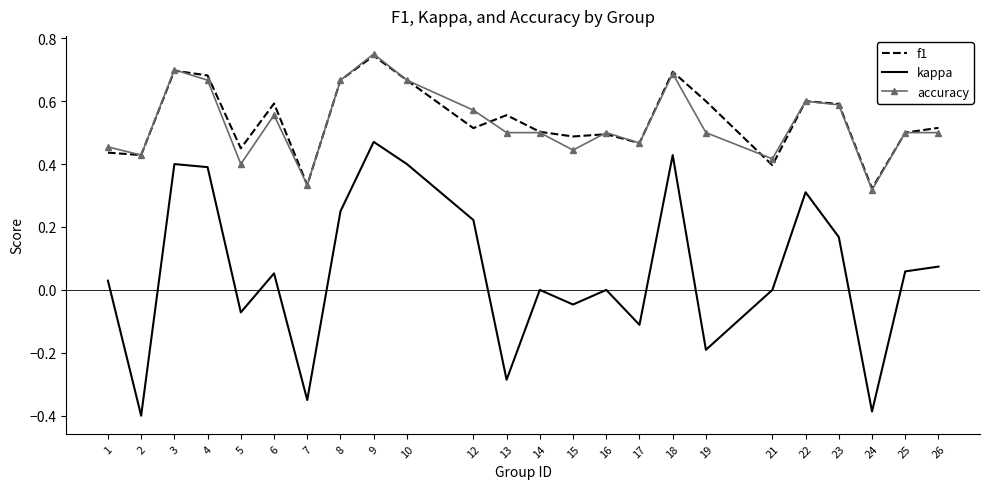

At which category is the sum across all series the highest?

9